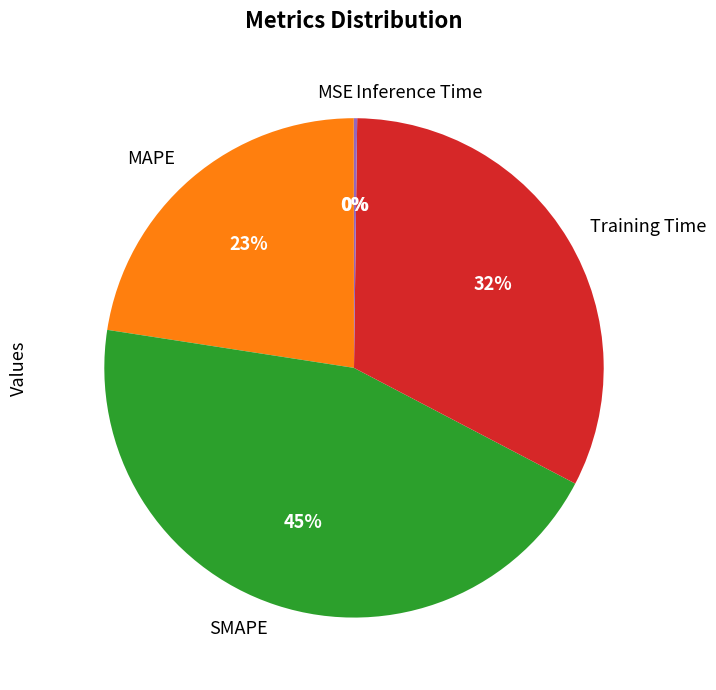

The MAPE slice represents 23% of the pie. True or false?

True